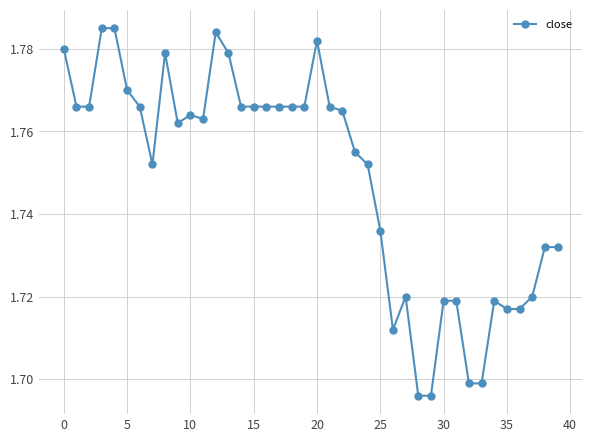

What is the sum of all values?

70.0